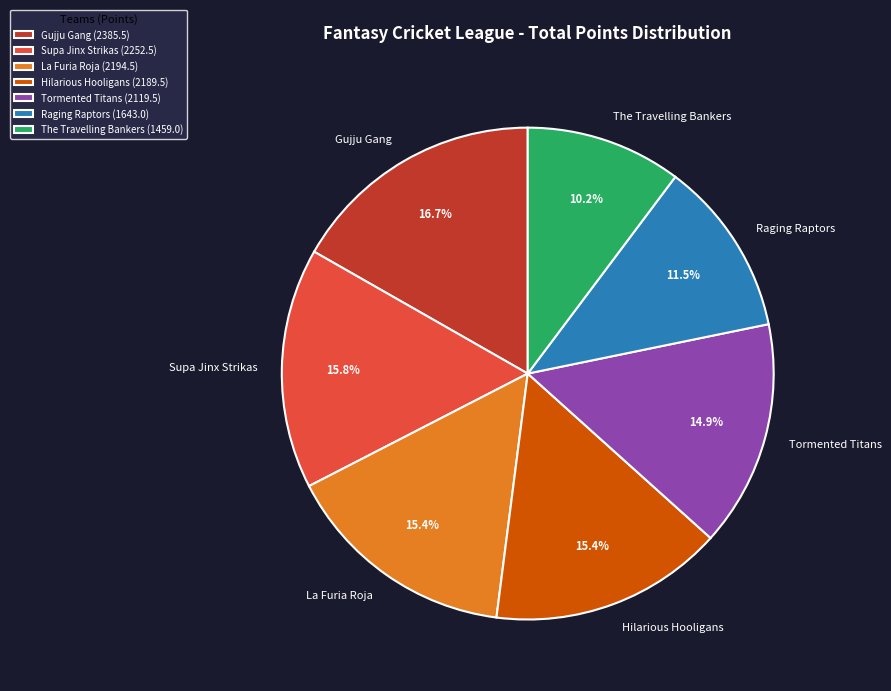

How many segments does this pie chart have?

7